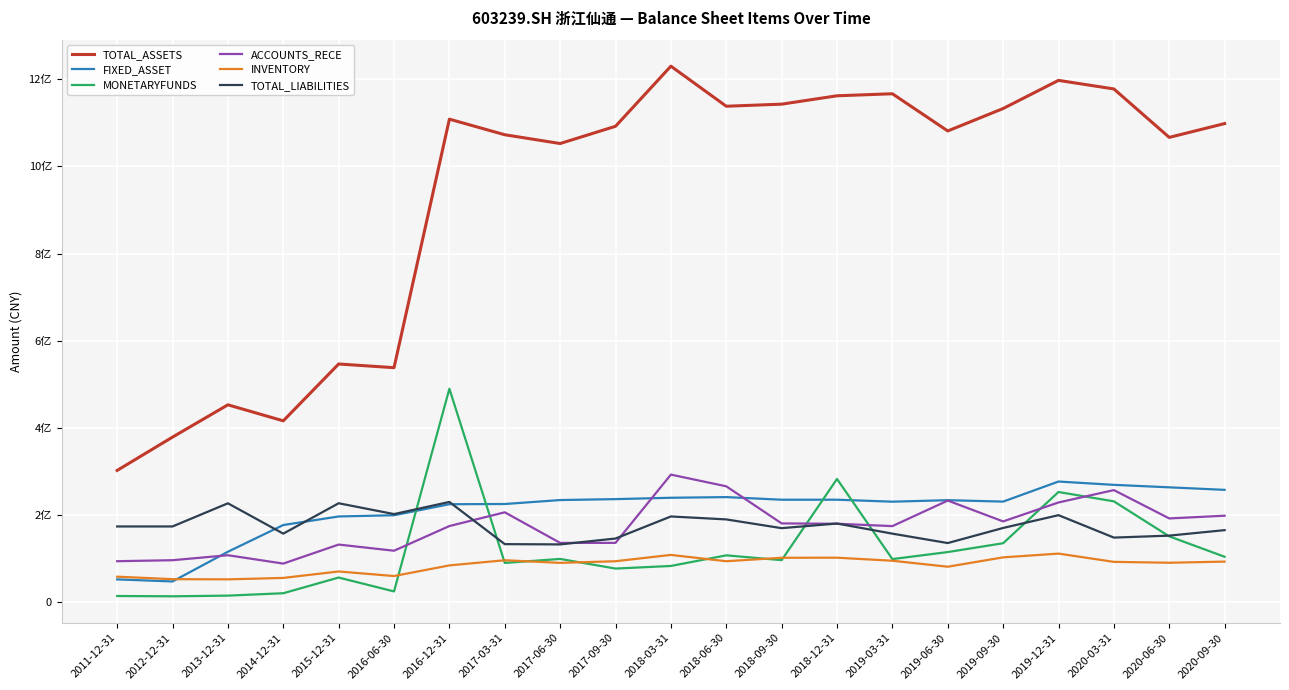

What is the difference between the highest and lowest values at 2017-06-30?

961379273.7